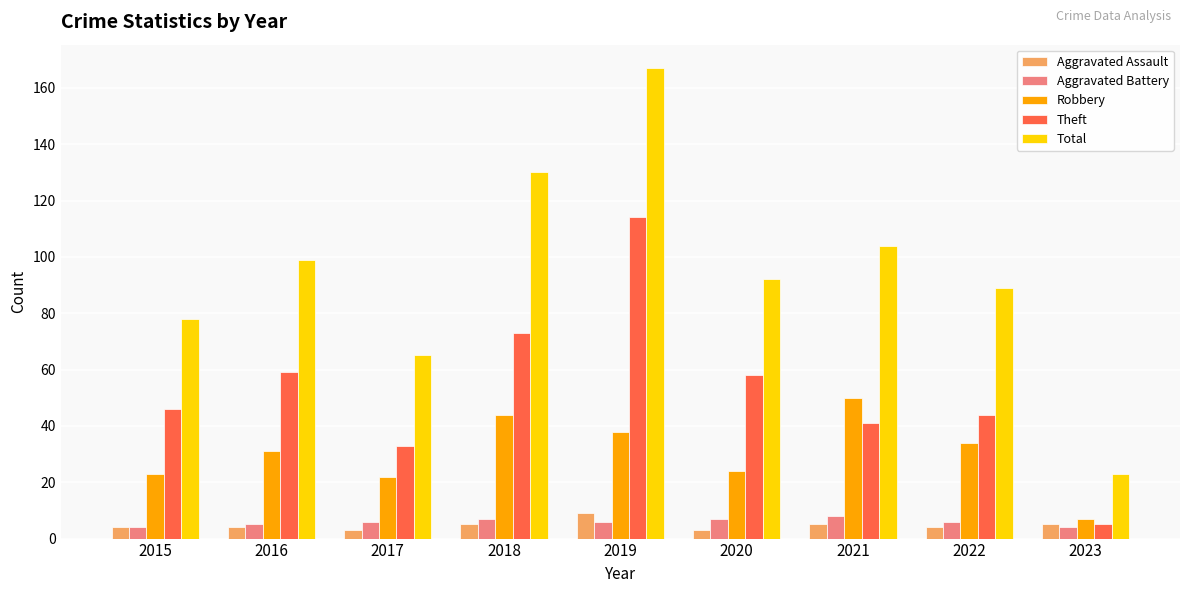

Reading right to left, extract all data points from this chart.

Aggravated Assault: 5	4	5	3	9	5	3	4	4
Aggravated Battery: 4	6	8	7	6	7	6	5	4
Robbery: 7	34	50	24	38	44	22	31	23
Theft: 5	44	41	58	114	73	33	59	46
Total: 23	89	104	92	167	130	65	99	78